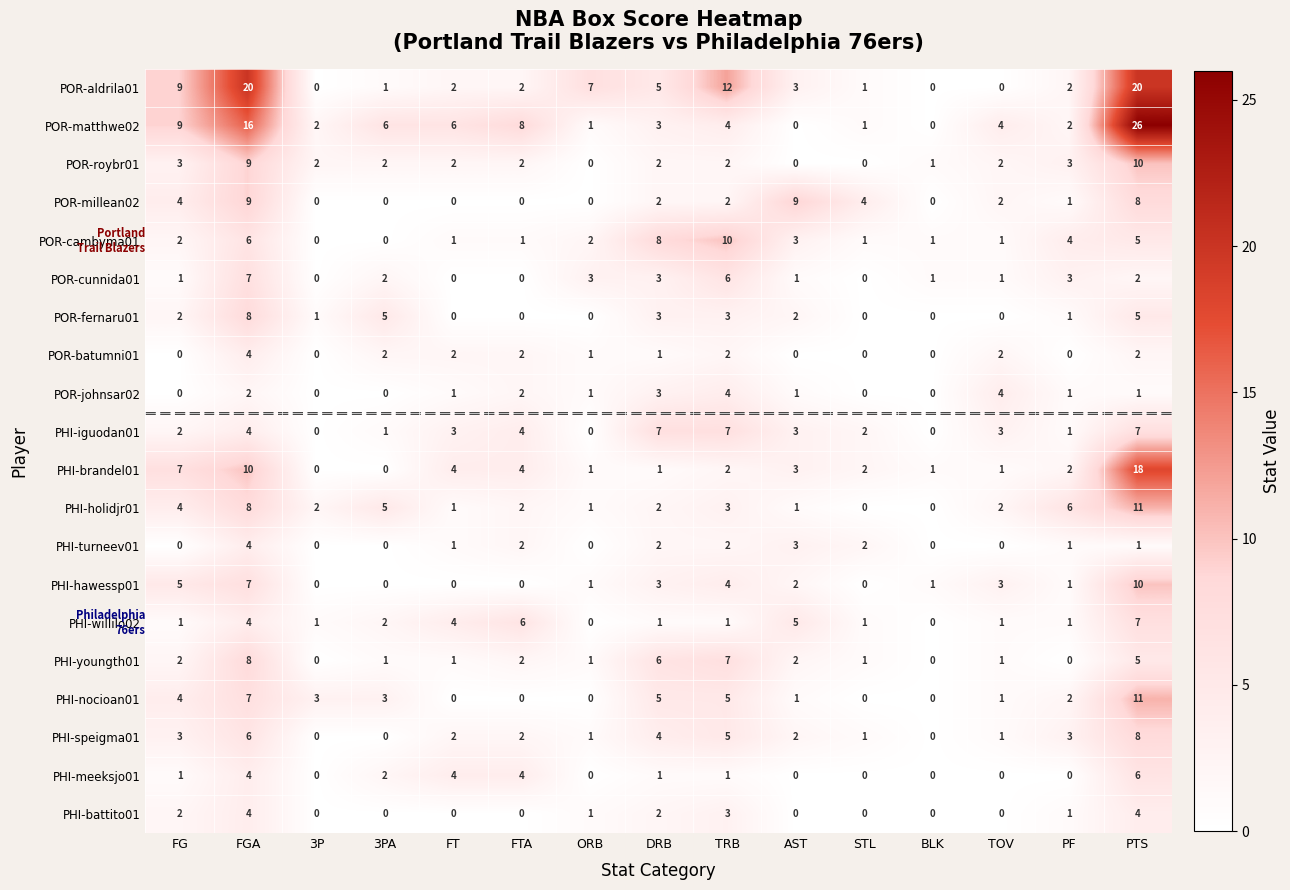

Which series has the largest range (max minus min)?

POR-matthwe02